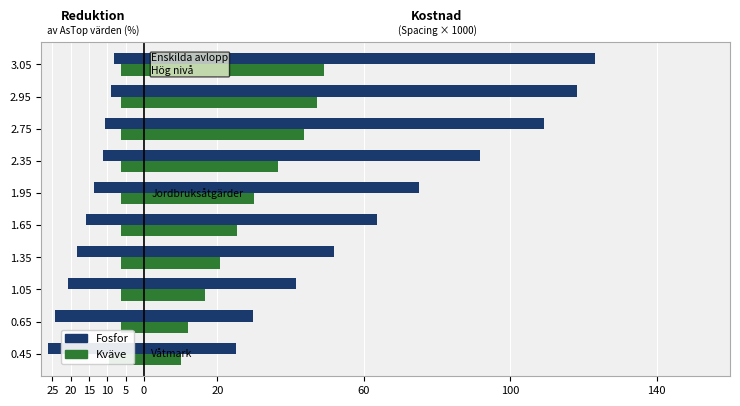

What is the value of the Kvaeve bar at the 1st from the left?

-9.5